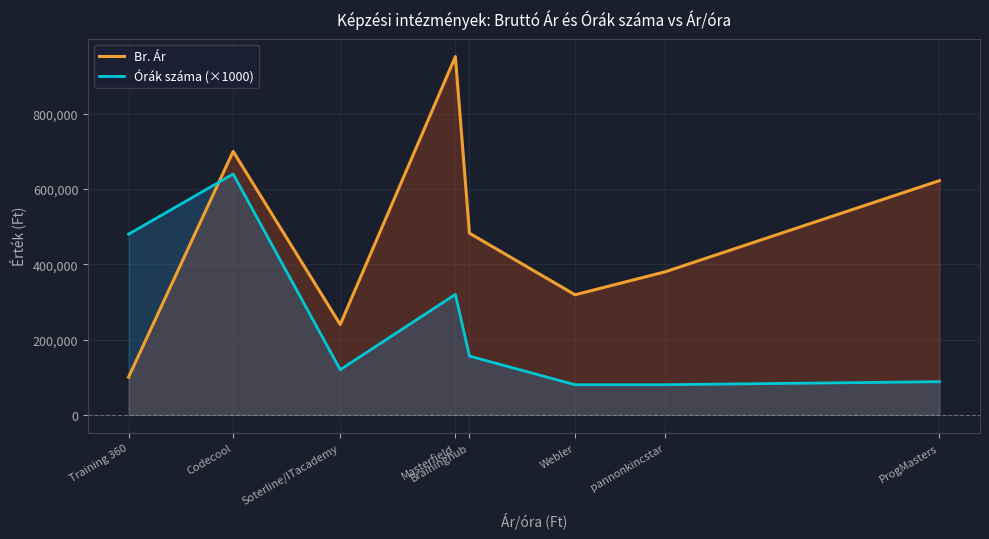

What is the label of the 5th point from the left?

Braininghub